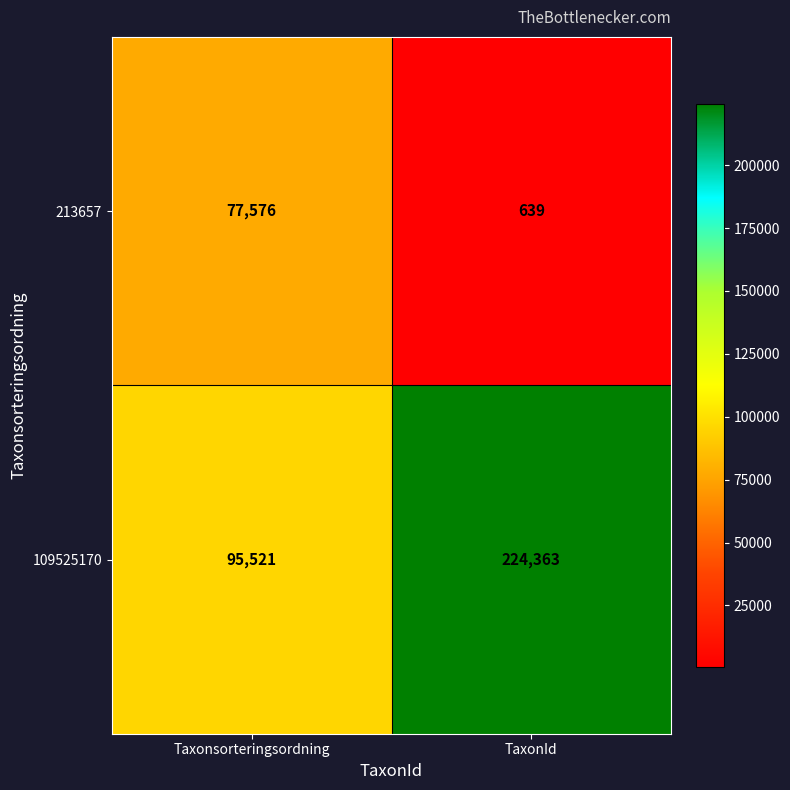

Reading left to right, list all the values displayed in this chart.

213657: 77576	639
109525170: 95521	224363